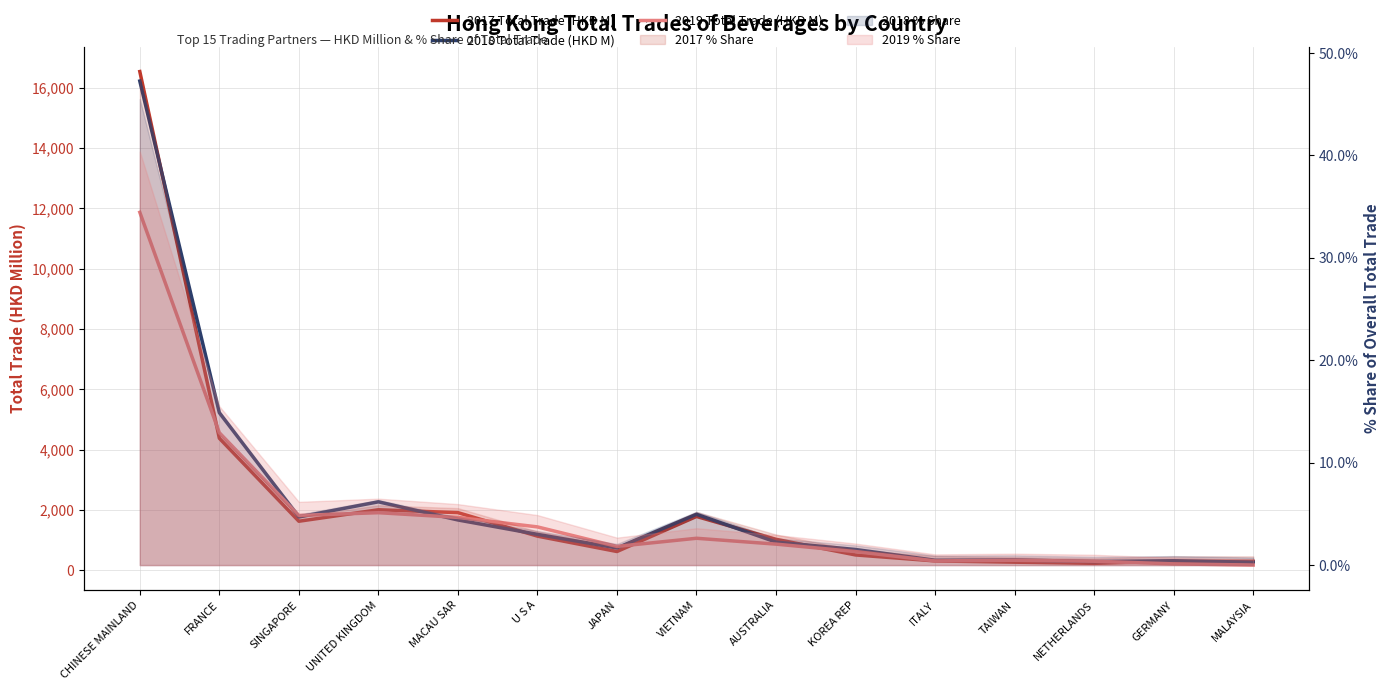

Reading left to right, what are all the values shown in this chart?

2017 Total Trade (HKD M): 16530.6	4373.4	1621.5	2002.5	1907.1	1128.1	617.9	1780.5	1022.8	504.1	305.7	264.5	226.5	294.0	292.7
2018 Total Trade (HKD M): 16215.4	5222.3	1763.3	2265.4	1663.7	1186.8	736.2	1852.5	930.2	684.5	328.2	338.5	286.0	312.3	261.3
2019 Total Trade (HKD M): 11863.4	4557.0	1813.2	1905.2	1748.6	1434.0	787.0	1057.2	862.6	616.0	306.4	327.0	295.7	208.2	168.4